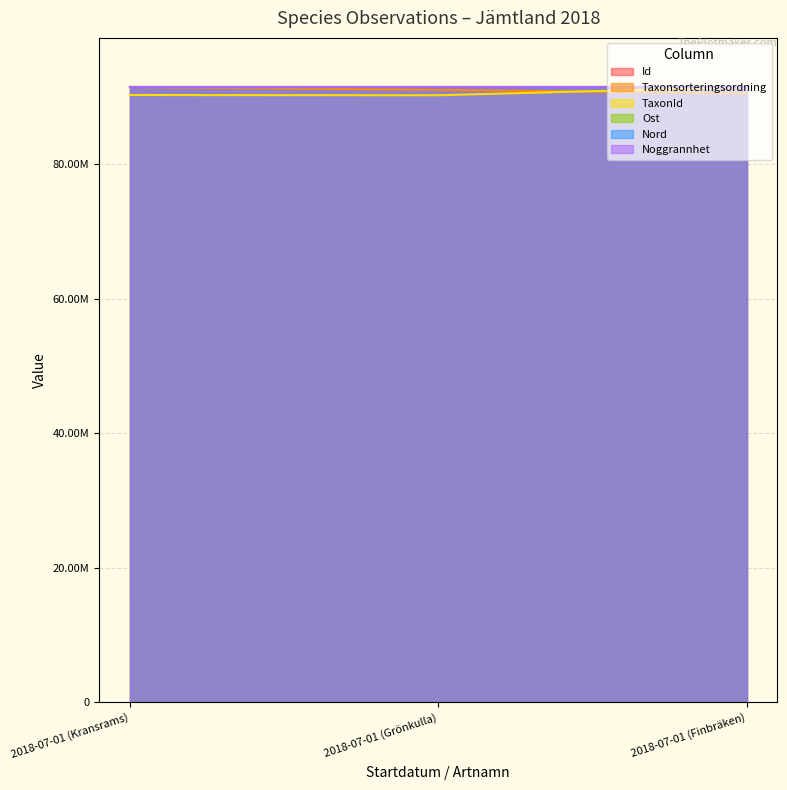

What is the total value across all series at 2018-07-01 (Grönkulla)?

272852104.3